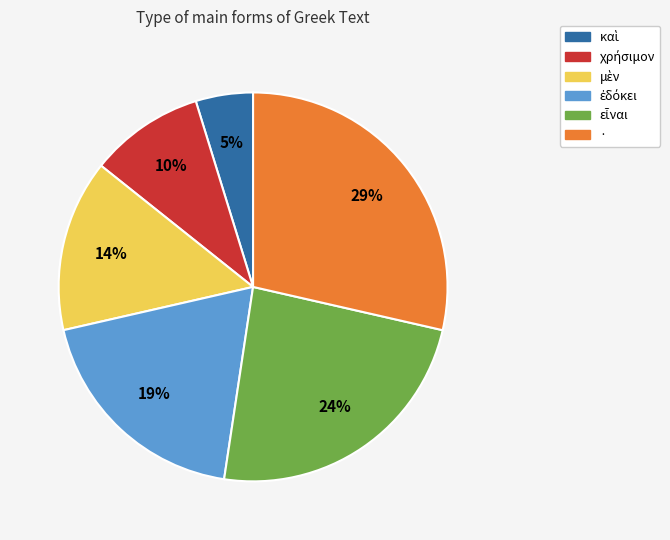

Is it true that · is 35% of the pie?

False